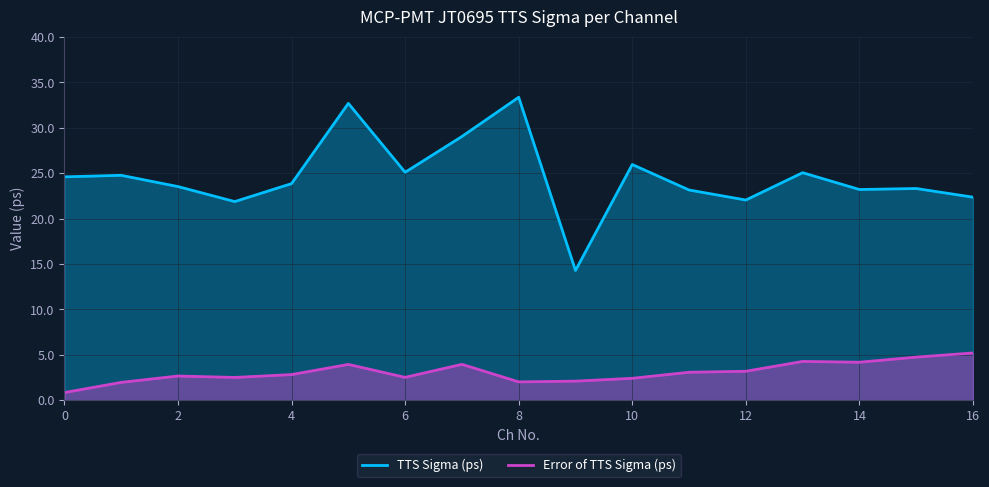

What is the average value of the TTS Sigma (ps) series?

24.6